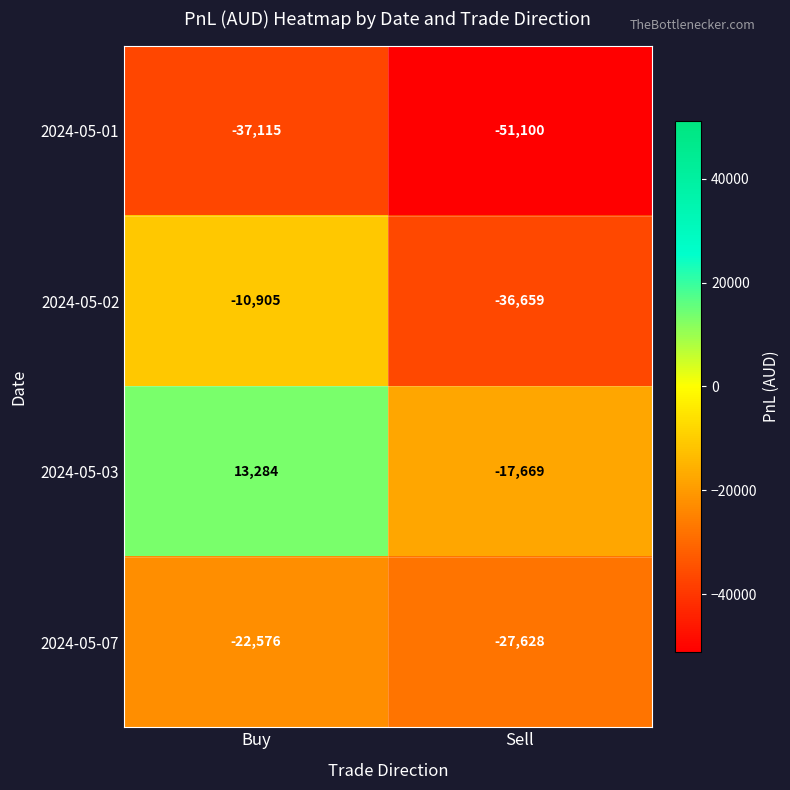

The value of 2024-05-07 at Sell is -13857. True or false?

False